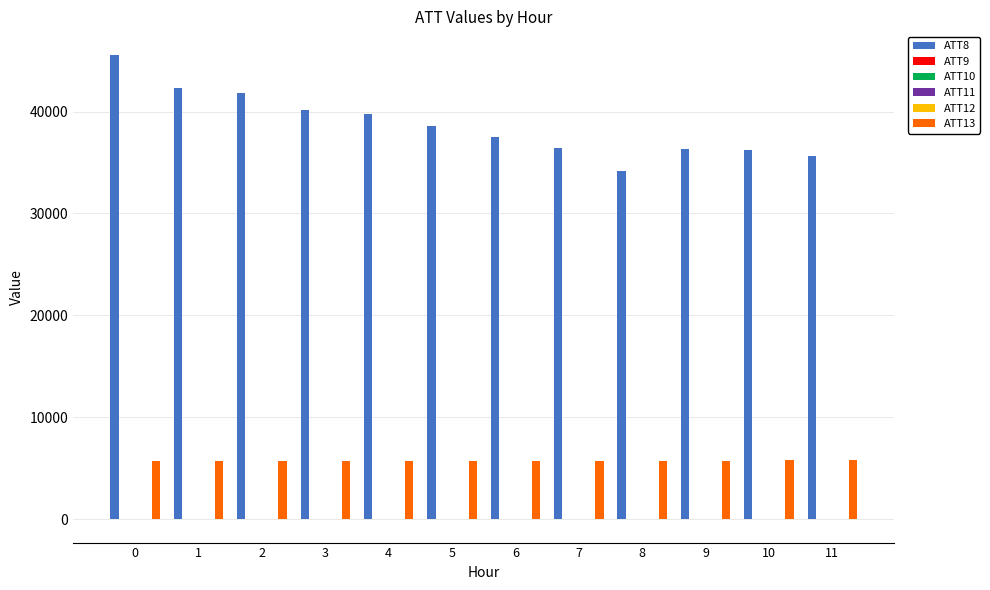

The value of ATT13 at 7 is 3216.6. True or false?

False